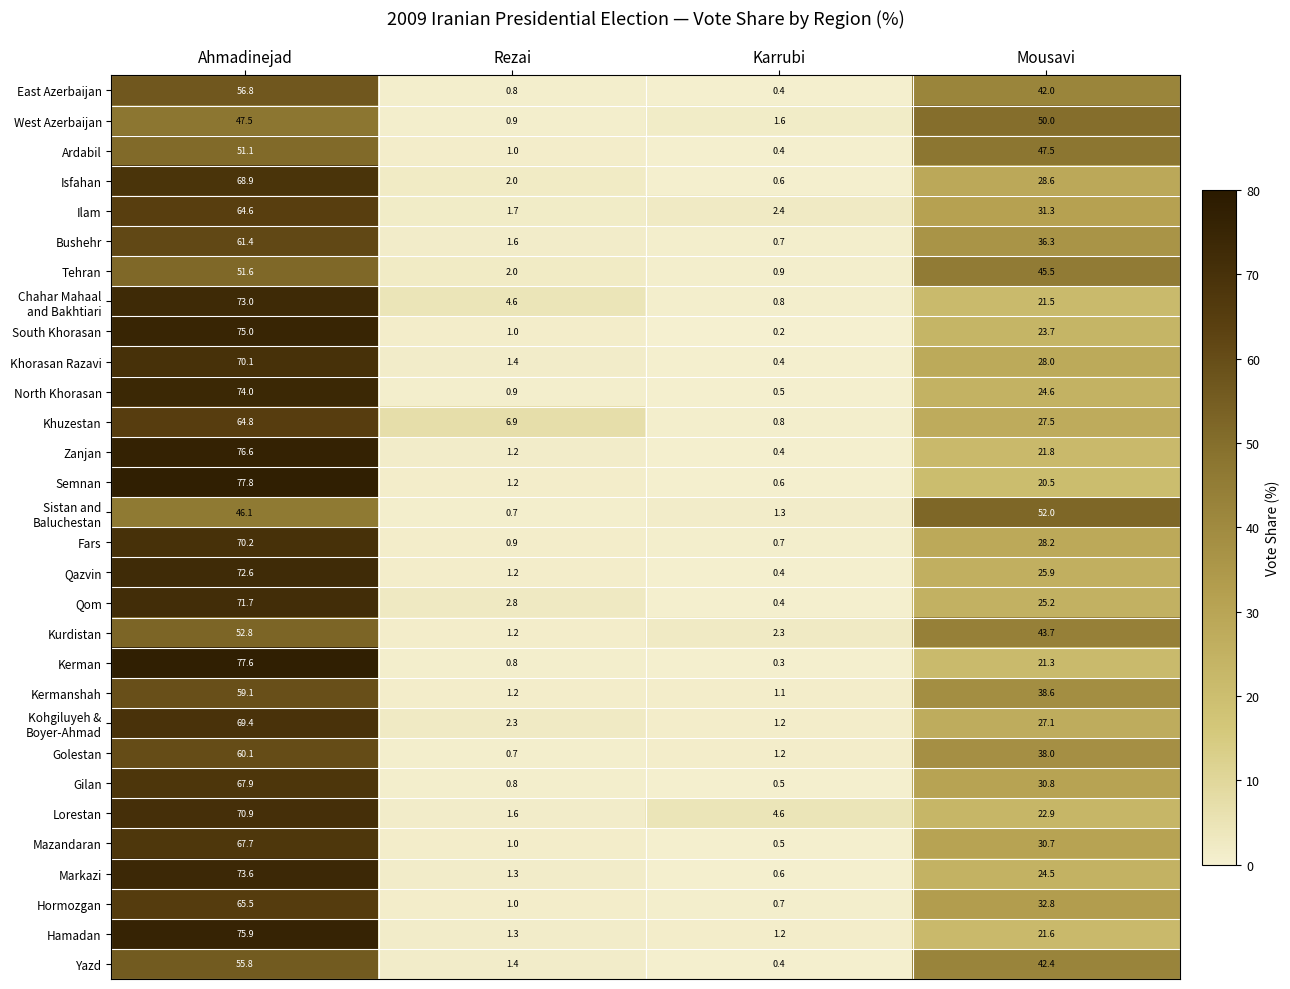

Which series changed the most between Ahmadinejad and Karrubi?

Kerman